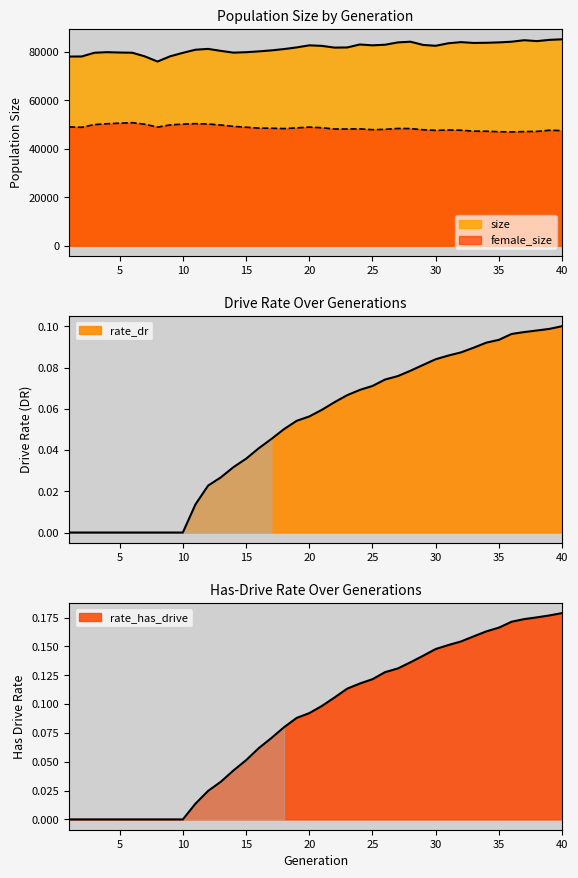

What is the value of the rate_dr point at the 35th from the left?

0.1